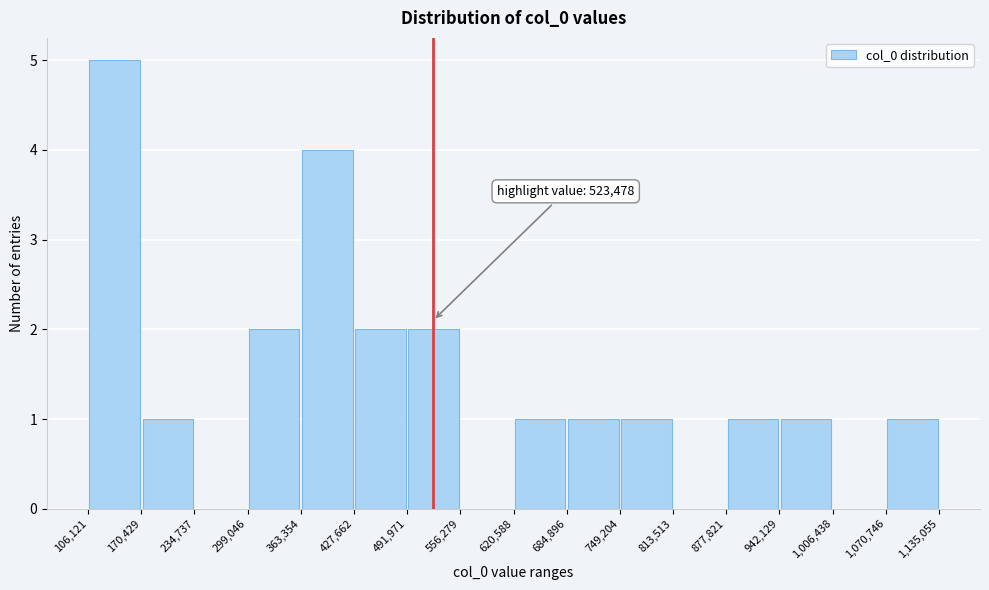

Over which range of the x-axis is the bar tallest?

106,121 to 170,429